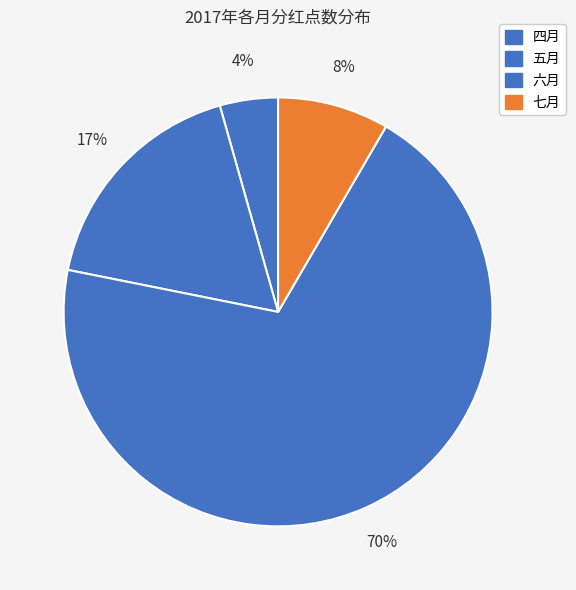

Which category accounts for the majority?

六月